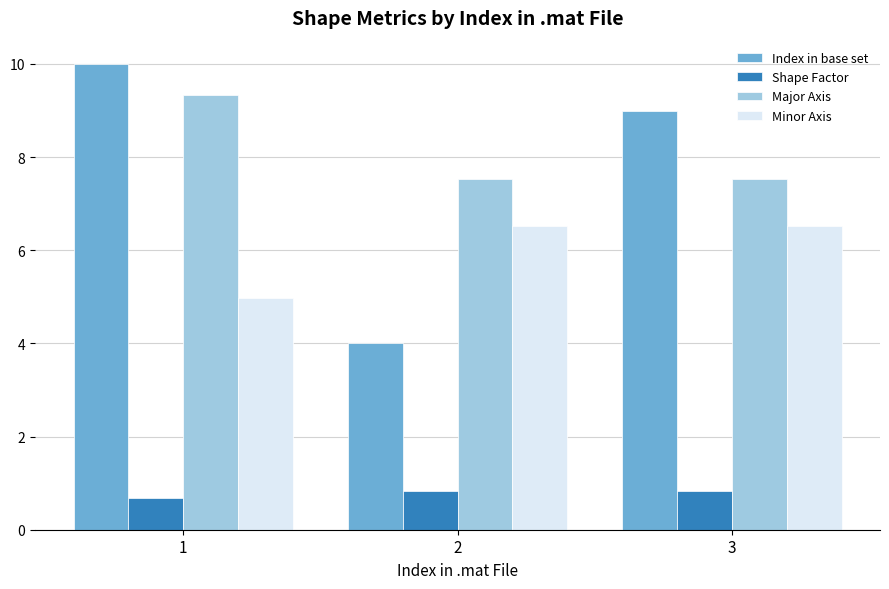

How many groups of bars are there?

3